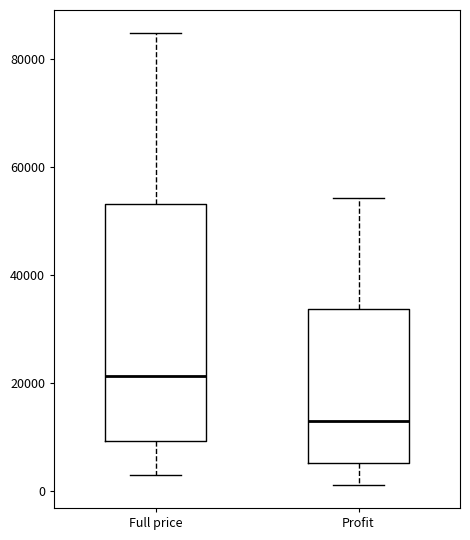

Comparing the boxes themselves (not the whiskers), which one is the tallest?

Full price